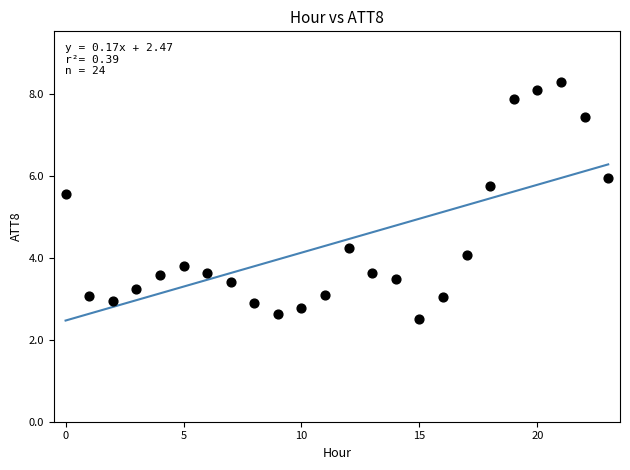

What is the range of Y values (max minus min)?

5.8